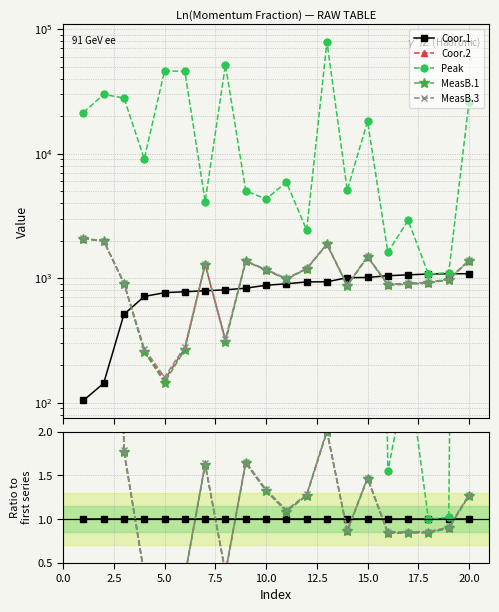

The Coor.2 series shows 1.8 at 10.0. True or false?

False